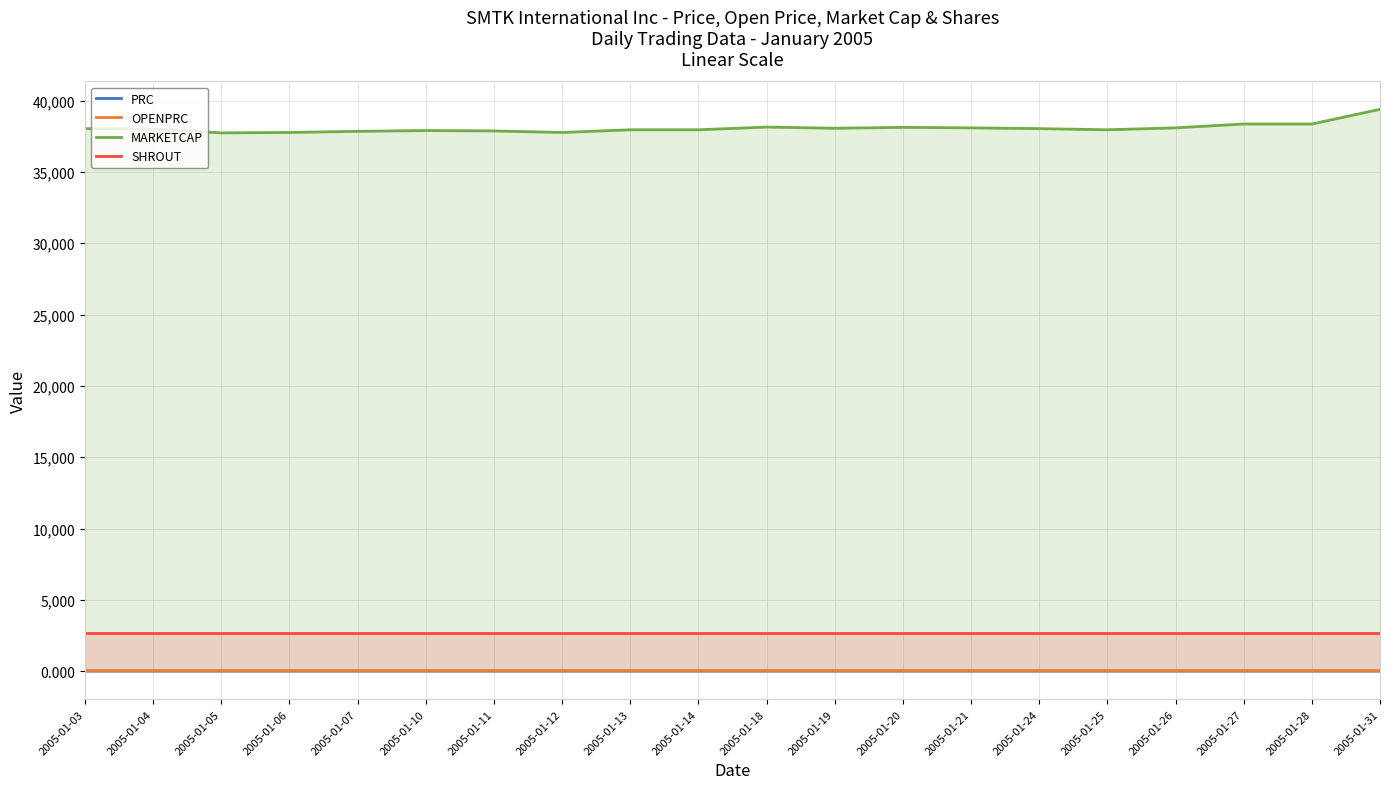

What is the total value across all series at 2005-01-27?

41083.5